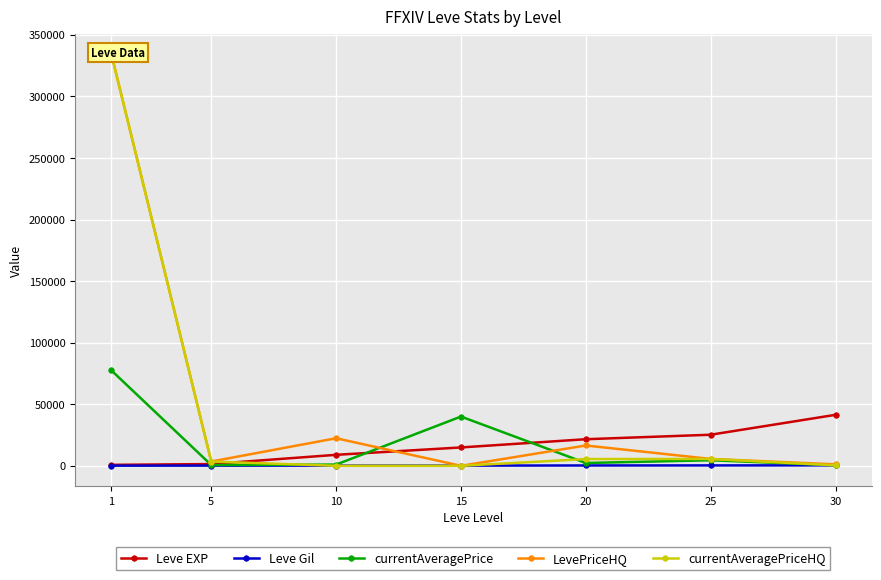

True or false: currentAveragePrice and Leve Gil cross at least once.

False